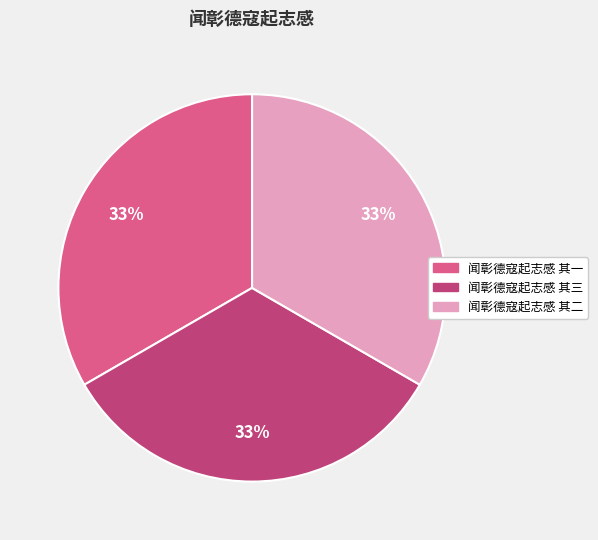

Combined, do 闻彰德寇起志感 其一 and 闻彰德寇起志感 其二 account for over 50%?

Yes